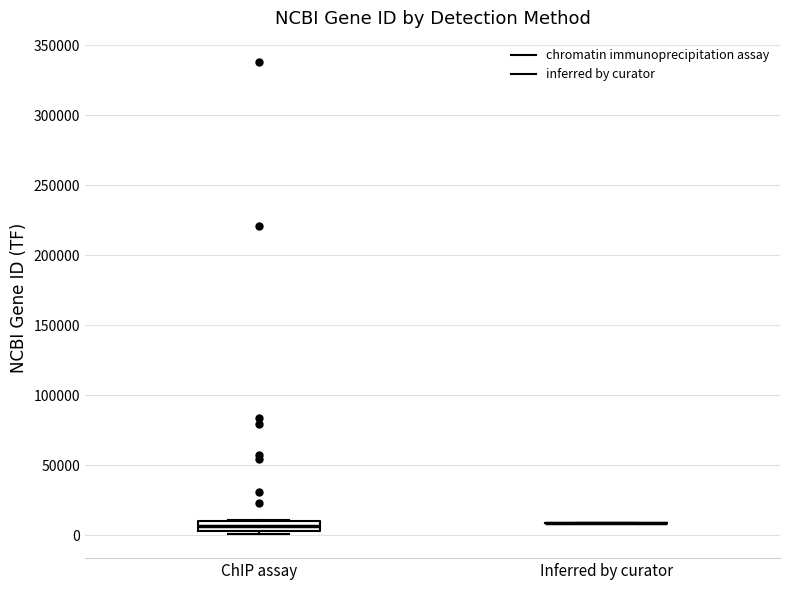

Where is the lower edge of the box for ChIP assay on the y-axis? The values are not printed on the chart, so give them approximately, as read against the axis.

5000